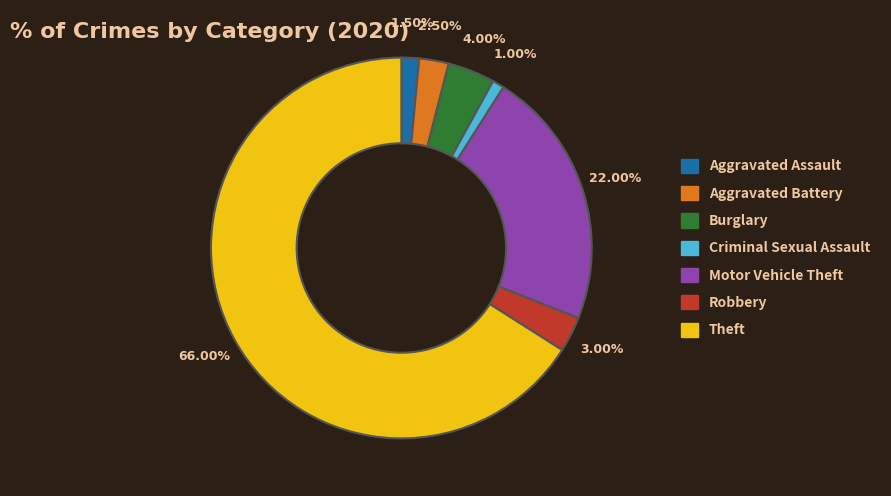

How much of the chart is everything except Burglary?

96.0%